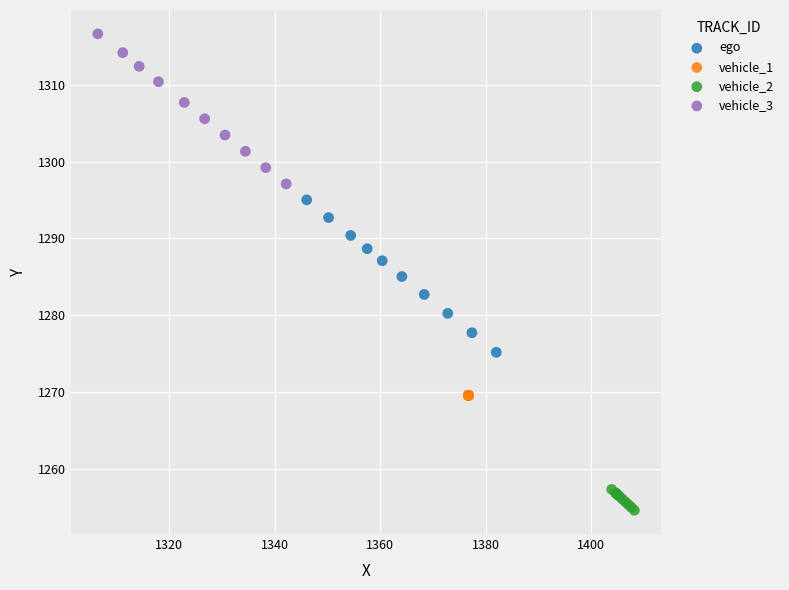

Which series reaches the maximum Y coordinate?

vehicle_3